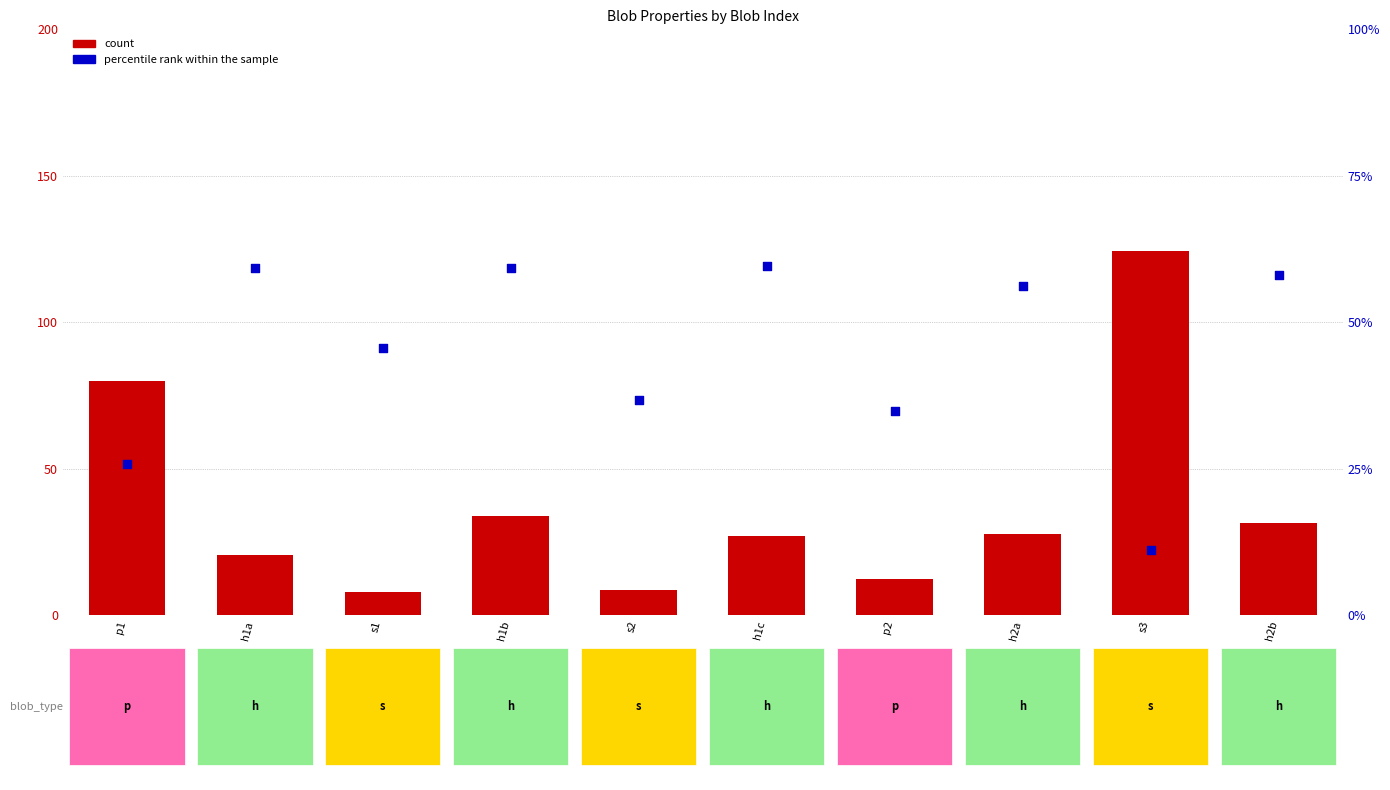

What is the total value across all series at p2?

47.0